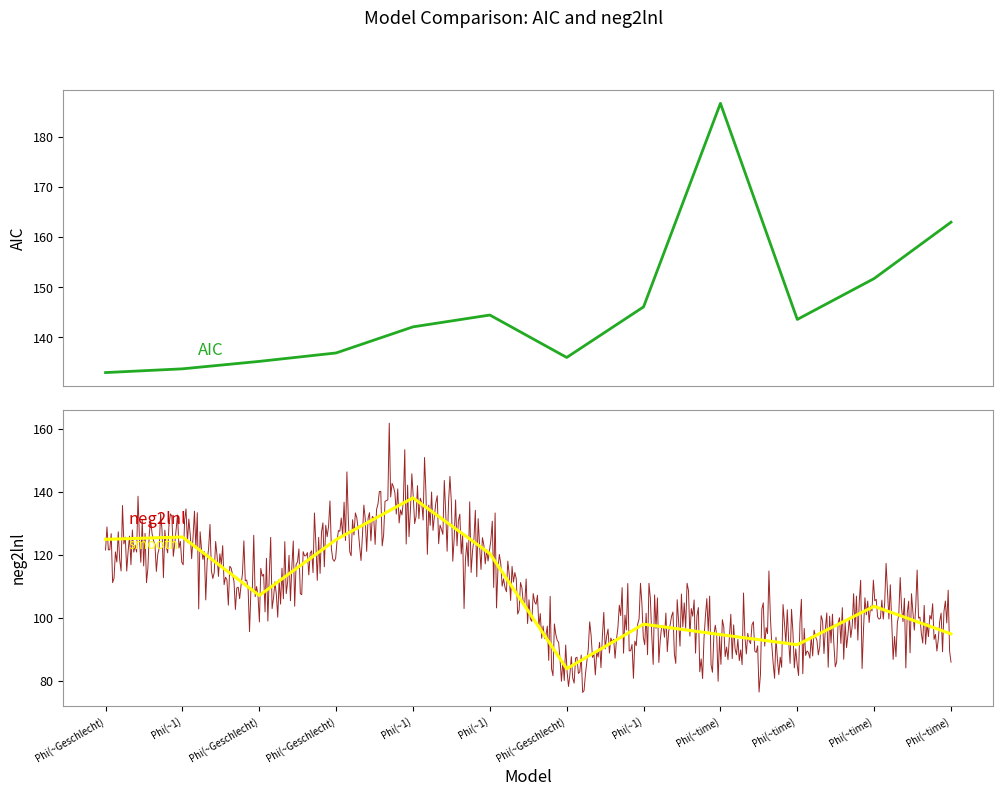

How many lines are shown in the chart?

2